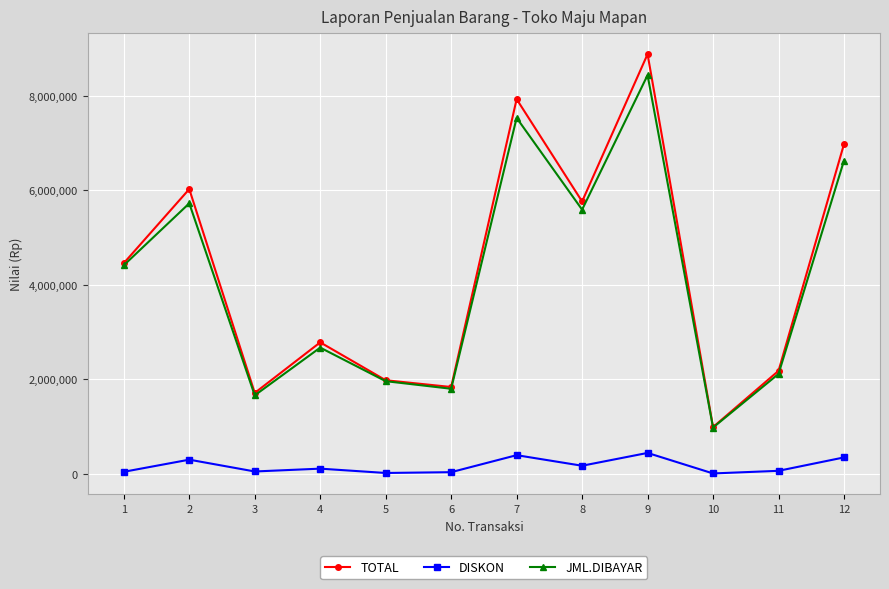

True or false: JML.DIBAYAR and DISKON intersect in this chart.

False